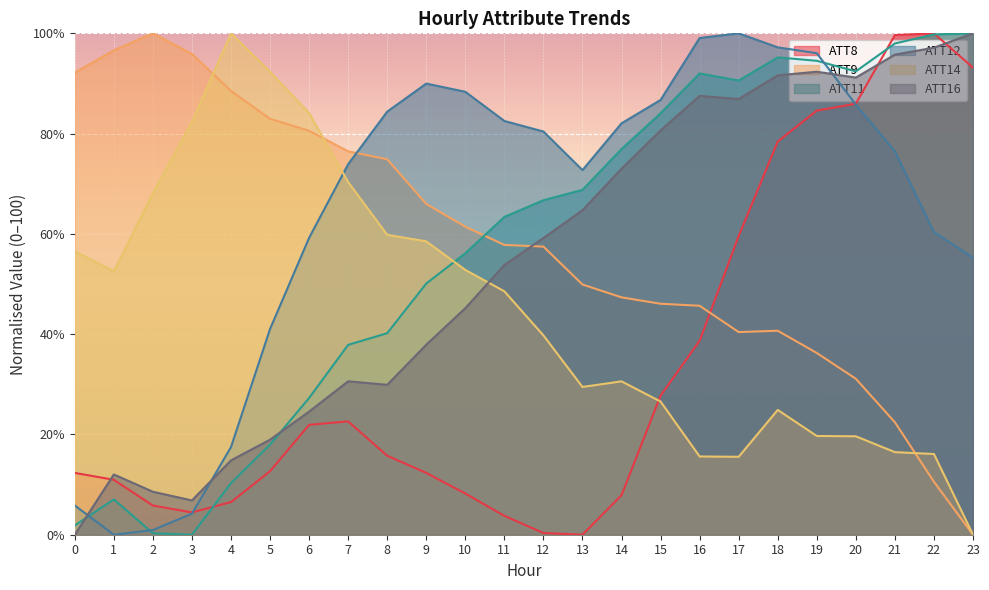

Where is the first local maximum for ATT8?

7